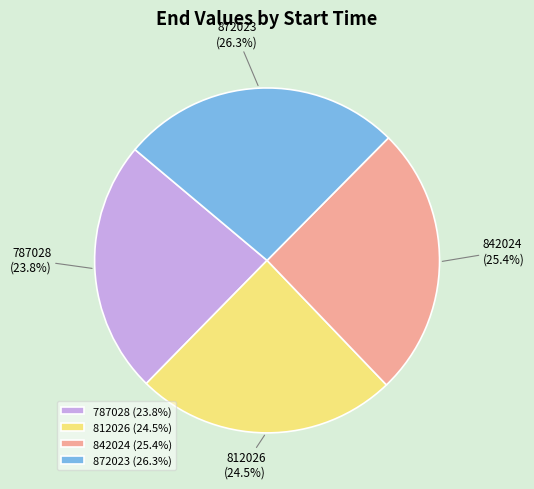

Which category has the smallest portion of the pie?

787028